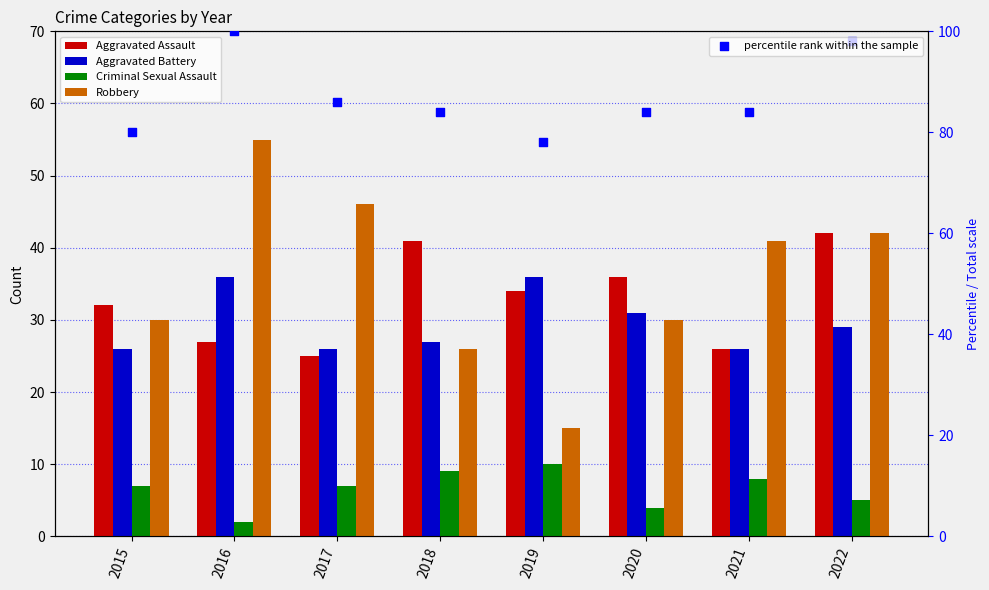

Which series reaches the minimum Y coordinate?

Criminal Sexual Assault